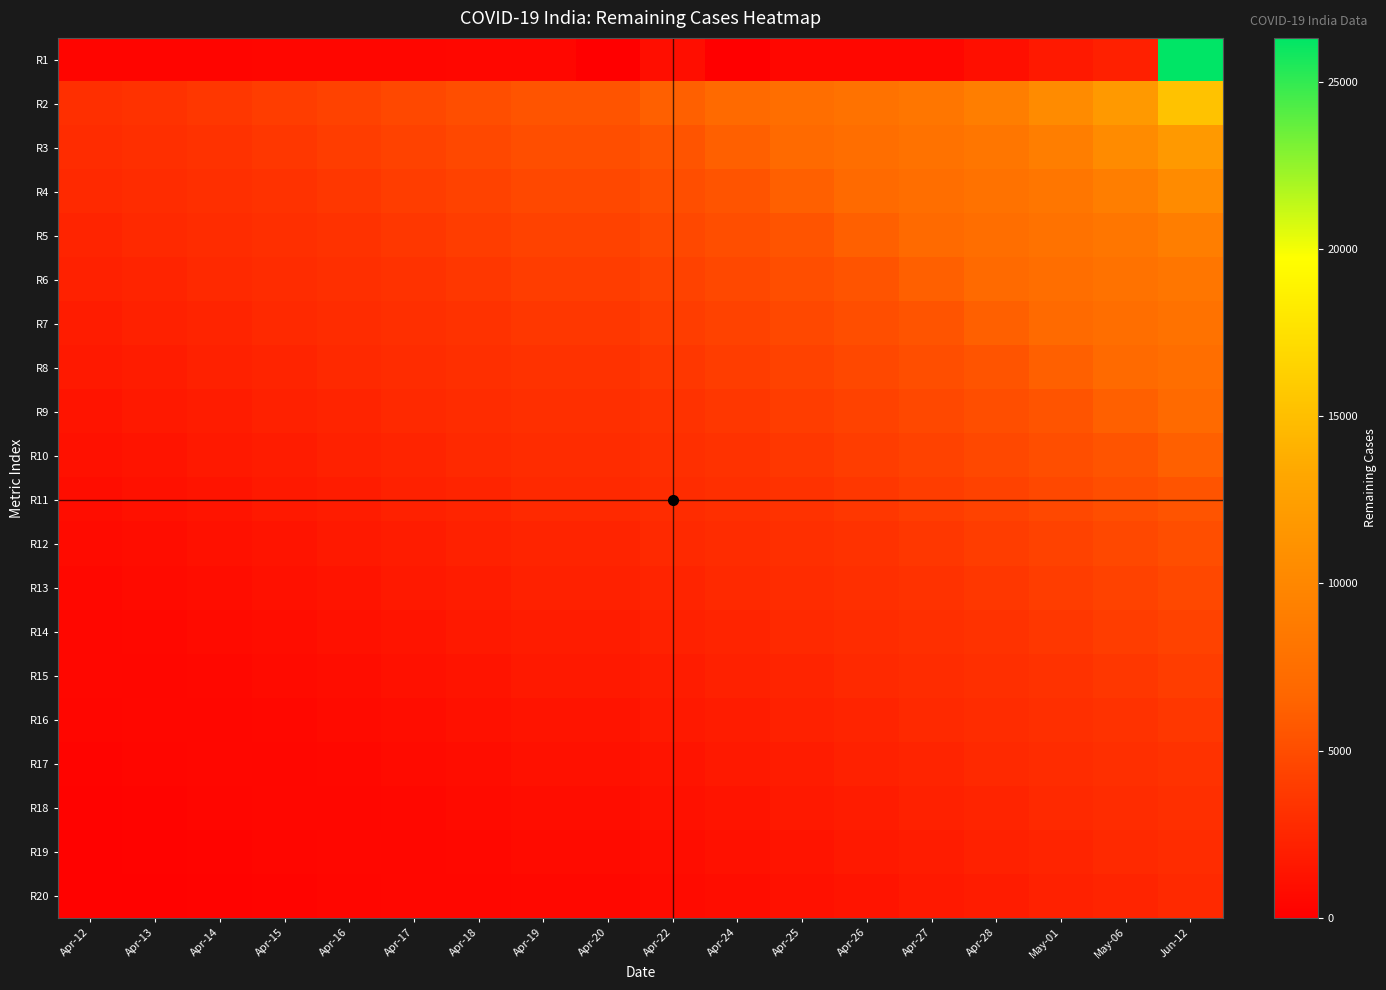

Reading left to right, list all the values displayed in this chart.

R1: Apr-12=376	Apr-13=387	Apr-14=398	Apr-15=412	Apr-16=432	Apr-17=460	Apr-18=477	Apr-19=479	Apr-20=0	Apr-22=974	Apr-24=0	Apr-25=525	Apr-26=532	Apr-27=536	Apr-28=1031	May-01=1658	May-06=2154	Jun-12=26307
R2: Apr-12=3128	Apr-13=3246	Apr-14=3644	Apr-15=3972	Apr-16=4298	Apr-17=4695	Apr-18=5077	Apr-19=5454	Apr-20=5454	Apr-22=6266	Apr-24=7063	Apr-25=7457	Apr-26=7855	Apr-27=8295	Apr-28=9110	May-01=10384	May-06=11893	Jun-12=15266
R3: Apr-12=2926	Apr-13=3128	Apr-14=3246	Apr-15=3644	Apr-16=3972	Apr-17=4298	Apr-18=4695	Apr-19=5077	Apr-20=5077	Apr-22=5454	Apr-24=6266	Apr-25=7063	Apr-26=7457	Apr-27=7855	Apr-28=8295	May-01=9110	May-06=10384	Jun-12=11893
R4: Apr-12=2708	Apr-13=2926	Apr-14=3128	Apr-15=3246	Apr-16=3644	Apr-17=3972	Apr-18=4298	Apr-19=4695	Apr-20=4695	Apr-22=5077	Apr-24=5454	Apr-25=6266	Apr-26=7063	Apr-27=7457	Apr-28=7855	May-01=8295	May-06=9110	Jun-12=10384
R5: Apr-12=2408	Apr-13=2708	Apr-14=2926	Apr-15=3128	Apr-16=3246	Apr-17=3644	Apr-18=3972	Apr-19=4298	Apr-20=4298	Apr-22=4695	Apr-24=5077	Apr-25=5454	Apr-26=6266	Apr-27=7063	Apr-28=7457	May-01=7855	May-06=8295	Jun-12=9110
R6: Apr-12=2161	Apr-13=2408	Apr-14=2708	Apr-15=2926	Apr-16=3128	Apr-17=3246	Apr-18=3644	Apr-19=3972	Apr-20=3972	Apr-22=4298	Apr-24=4695	Apr-25=5077	Apr-26=5454	Apr-27=6266	Apr-28=7063	May-01=7457	May-06=7855	Jun-12=8295
R7: Apr-12=1898	Apr-13=2161	Apr-14=2408	Apr-15=2708	Apr-16=2926	Apr-17=3128	Apr-18=3246	Apr-19=3644	Apr-20=3644	Apr-22=3972	Apr-24=4298	Apr-25=4695	Apr-26=5077	Apr-27=5454	Apr-28=6266	May-01=7063	May-06=7457	Jun-12=7855
R8: Apr-12=1645	Apr-13=1898	Apr-14=2161	Apr-15=2408	Apr-16=2708	Apr-17=2926	Apr-18=3128	Apr-19=3246	Apr-20=3246	Apr-22=3644	Apr-24=3972	Apr-25=4298	Apr-26=4695	Apr-27=5077	Apr-28=5454	May-01=6266	May-06=7063	Jun-12=7457
R9: Apr-12=1370	Apr-13=1645	Apr-14=1898	Apr-15=2161	Apr-16=2408	Apr-17=2708	Apr-18=2926	Apr-19=3128	Apr-20=3128	Apr-22=3246	Apr-24=3644	Apr-25=3972	Apr-26=4298	Apr-27=4695	Apr-28=5077	May-01=5454	May-06=6266	Jun-12=7063
R10: Apr-12=1147	Apr-13=1370	Apr-14=1645	Apr-15=1898	Apr-16=2161	Apr-17=2408	Apr-18=2708	Apr-19=2926	Apr-20=2926	Apr-22=3128	Apr-24=3246	Apr-25=3644	Apr-26=3972	Apr-27=4298	Apr-28=4695	May-01=5077	May-06=5454	Jun-12=6266
R11: Apr-12=920	Apr-13=1147	Apr-14=1370	Apr-15=1645	Apr-16=1898	Apr-17=2161	Apr-18=2408	Apr-19=2708	Apr-20=2708	Apr-22=2926	Apr-24=3128	Apr-25=3246	Apr-26=3644	Apr-27=3972	Apr-28=4298	May-01=4695	May-06=5077	Jun-12=5454
R12: Apr-12=745	Apr-13=920	Apr-14=1147	Apr-15=1370	Apr-16=1645	Apr-17=1898	Apr-18=2161	Apr-19=2408	Apr-20=2408	Apr-22=2708	Apr-24=2926	Apr-25=3128	Apr-26=3246	Apr-27=3644	Apr-28=3972	May-01=4298	May-06=4695	Jun-12=5077
R13: Apr-12=597	Apr-13=745	Apr-14=920	Apr-15=1147	Apr-16=1370	Apr-17=1645	Apr-18=1898	Apr-19=2161	Apr-20=2161	Apr-22=2408	Apr-24=2708	Apr-25=2926	Apr-26=3128	Apr-27=3246	Apr-28=3644	May-01=3972	May-06=4298	Jun-12=4695
R14: Apr-12=545	Apr-13=597	Apr-14=745	Apr-15=920	Apr-16=1147	Apr-17=1370	Apr-18=1645	Apr-19=1898	Apr-20=1898	Apr-22=2161	Apr-24=2408	Apr-25=2708	Apr-26=2926	Apr-27=3128	Apr-28=3246	May-01=3644	May-06=3972	Jun-12=4298
R15: Apr-12=509	Apr-13=545	Apr-14=597	Apr-15=745	Apr-16=920	Apr-17=1147	Apr-18=1370	Apr-19=1645	Apr-20=1645	Apr-22=1898	Apr-24=2161	Apr-25=2408	Apr-26=2708	Apr-27=2926	Apr-28=3128	May-01=3246	May-06=3644	Jun-12=3972
R16: Apr-12=414	Apr-13=509	Apr-14=545	Apr-15=597	Apr-16=745	Apr-17=920	Apr-18=1147	Apr-19=1370	Apr-20=1370	Apr-22=1645	Apr-24=1898	Apr-25=2161	Apr-26=2408	Apr-27=2708	Apr-28=2926	May-01=3128	May-06=3246	Jun-12=3644
R17: Apr-12=351	Apr-13=414	Apr-14=509	Apr-15=545	Apr-16=597	Apr-17=745	Apr-18=920	Apr-19=1147	Apr-20=1147	Apr-22=1370	Apr-24=1645	Apr-25=1898	Apr-26=2161	Apr-27=2408	Apr-28=2708	May-01=2926	May-06=3128	Jun-12=3246
R18: Apr-12=279	Apr-13=351	Apr-14=414	Apr-15=509	Apr-16=545	Apr-17=597	Apr-18=745	Apr-19=920	Apr-20=920	Apr-22=1147	Apr-24=1370	Apr-25=1645	Apr-26=1898	Apr-27=2161	Apr-28=2408	May-01=2708	May-06=2926	Jun-12=3128
R19: Apr-12=201	Apr-13=279	Apr-14=351	Apr-15=414	Apr-16=509	Apr-17=545	Apr-18=597	Apr-19=745	Apr-20=745	Apr-22=920	Apr-24=1147	Apr-25=1370	Apr-26=1645	Apr-27=1898	Apr-28=2161	May-01=2408	May-06=2708	Jun-12=2926
R20: Apr-12=155	Apr-13=201	Apr-14=279	Apr-15=351	Apr-16=414	Apr-17=509	Apr-18=545	Apr-19=597	Apr-20=597	Apr-22=745	Apr-24=920	Apr-25=1147	Apr-26=1370	Apr-27=1645	Apr-28=1898	May-01=2161	May-06=2408	Jun-12=2708